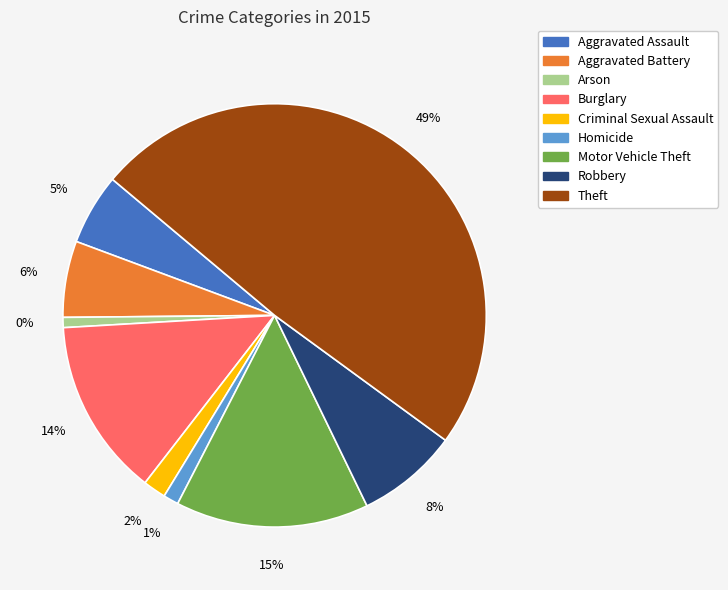

The Arson slice represents 11% of the pie. True or false?

False